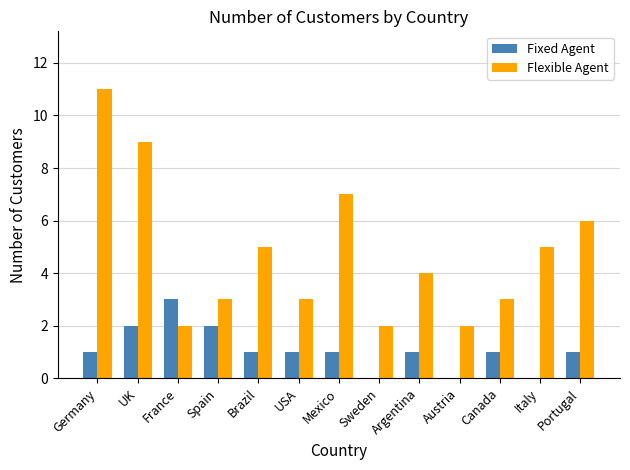

What is the spread (max minus min) of values at Brazil?

4